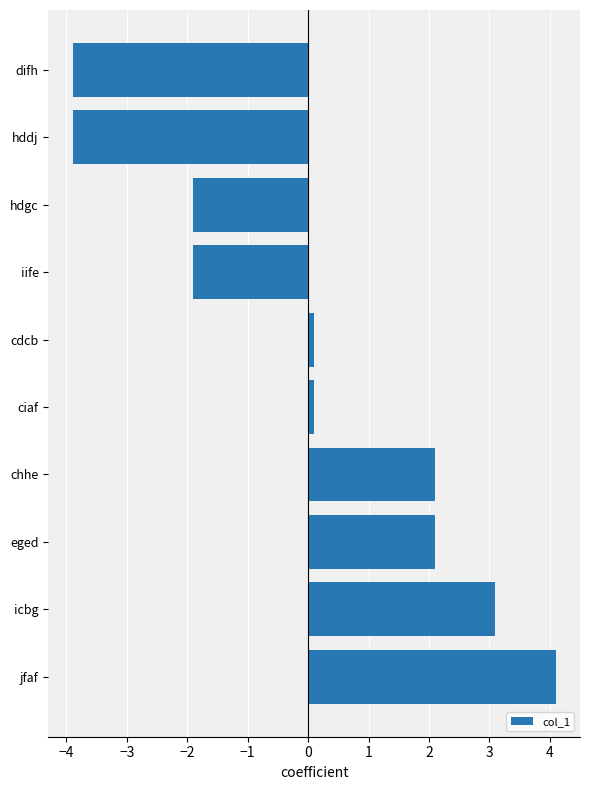

What is the maximum value shown in the chart?

4.1